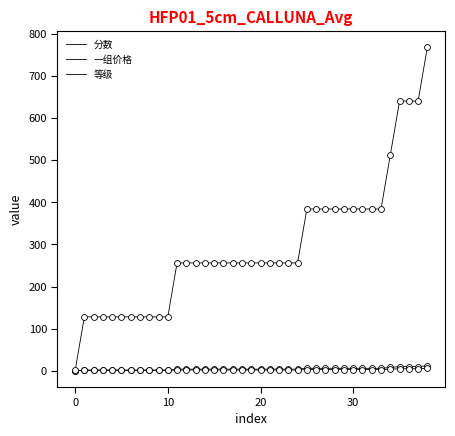

Is this an area chart (filled region under the line)?

No